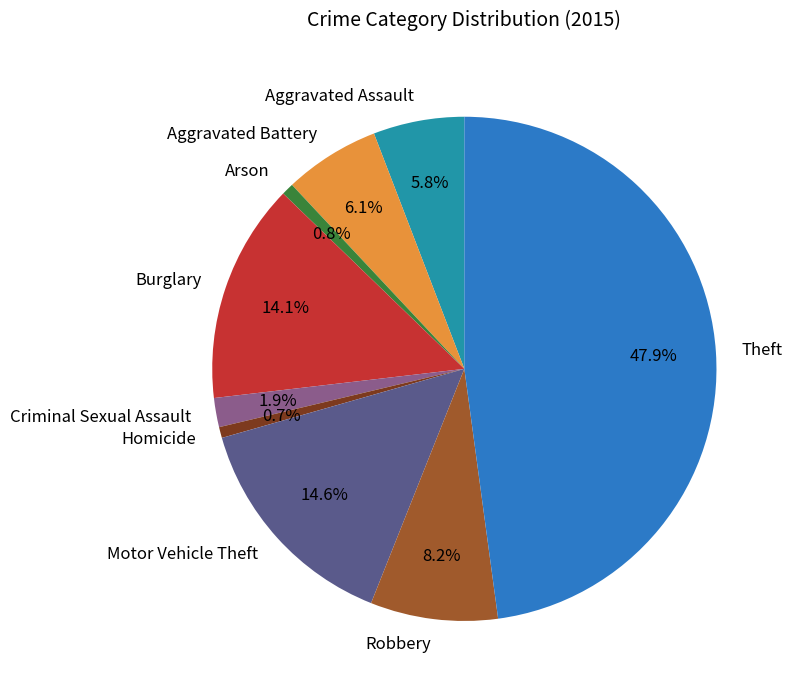

To the nearest percent, what portion does Arson represent?

1%